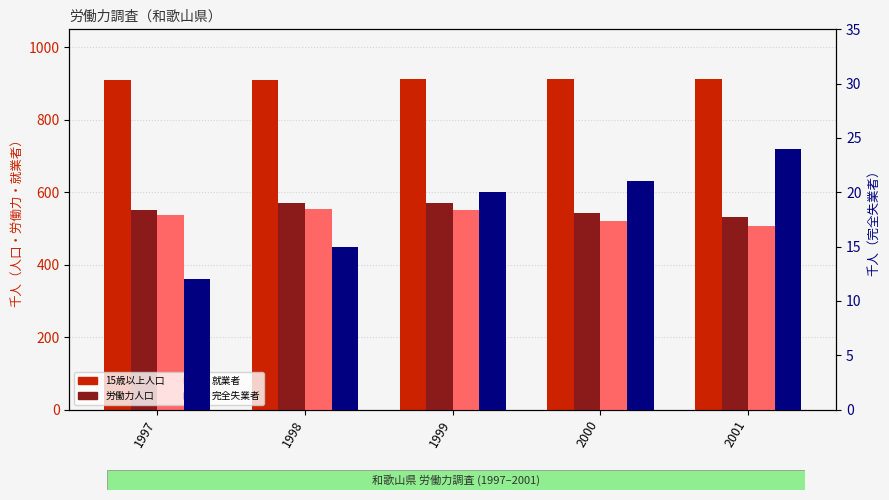

Read the 就業者 value at 2001.

508